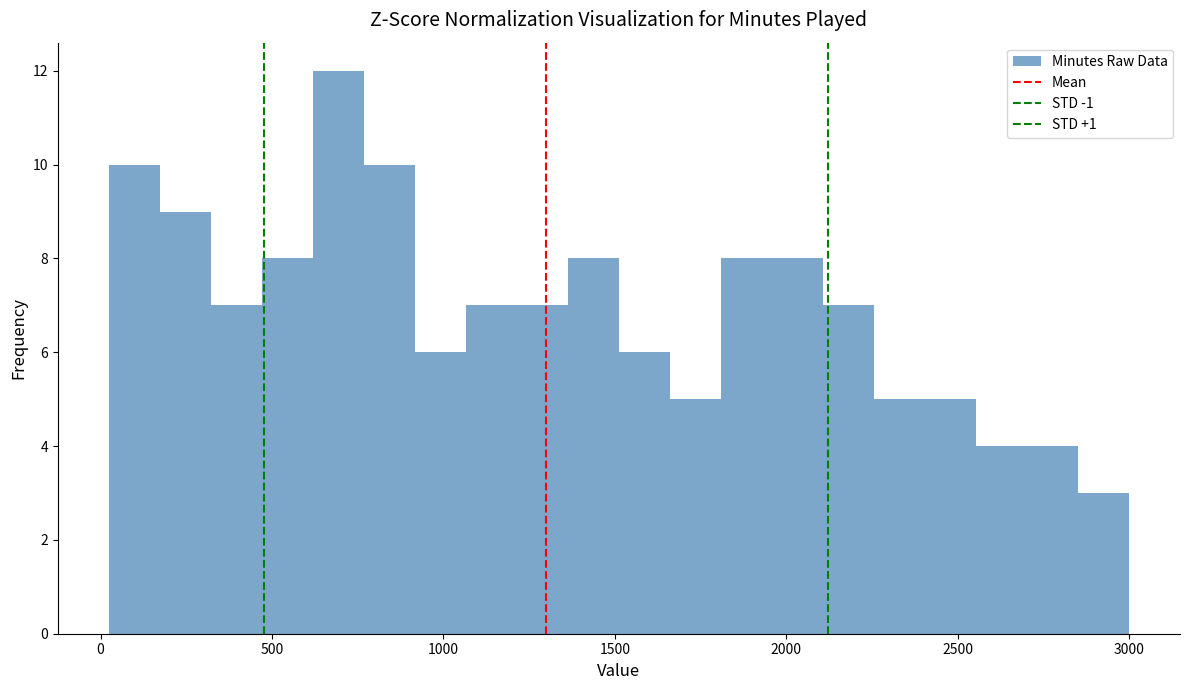

Read against the x-axis, roughly where is the centre of the tallest bar?

700